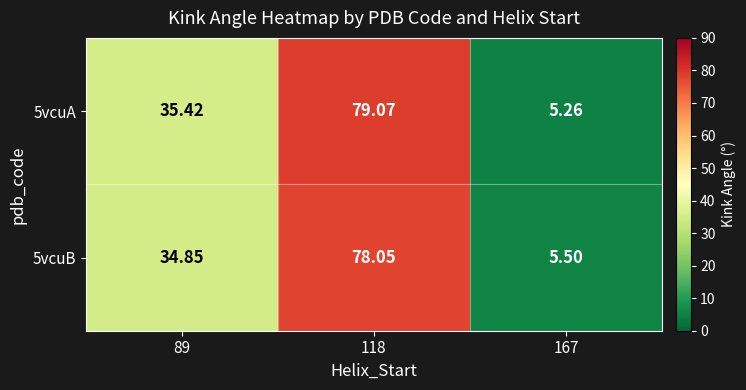

Which series changed the most between 89 and 118?

5vcuA